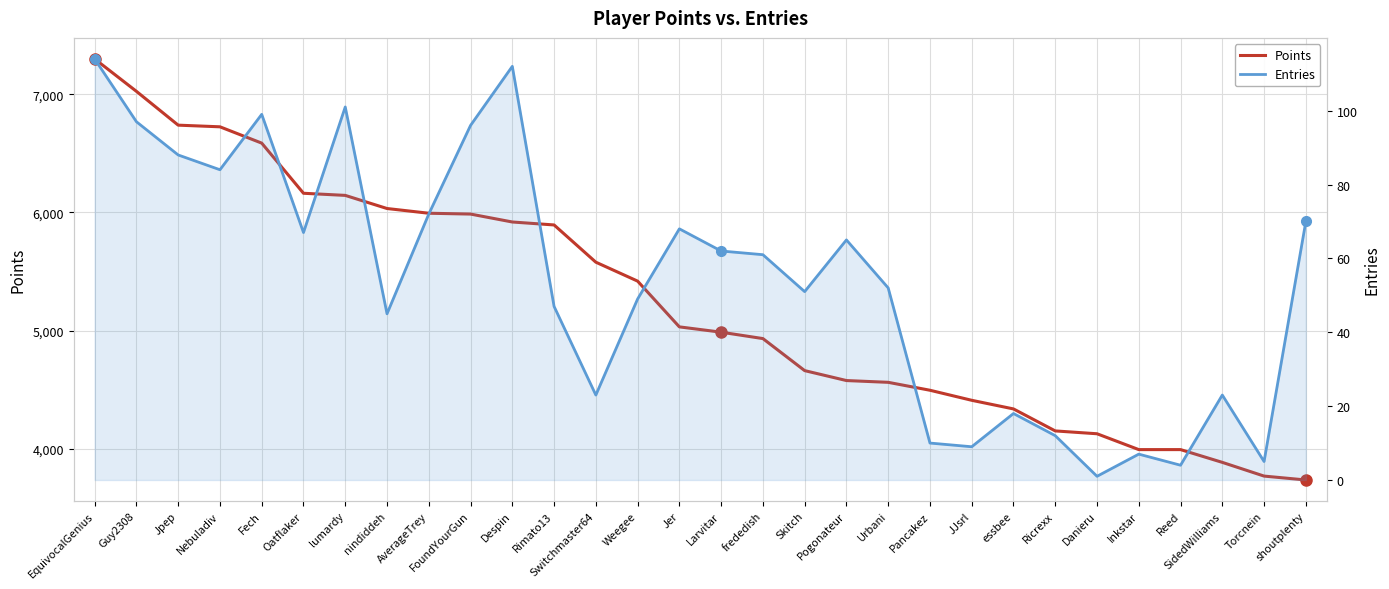

How many data points in Points are less than 5032?

15